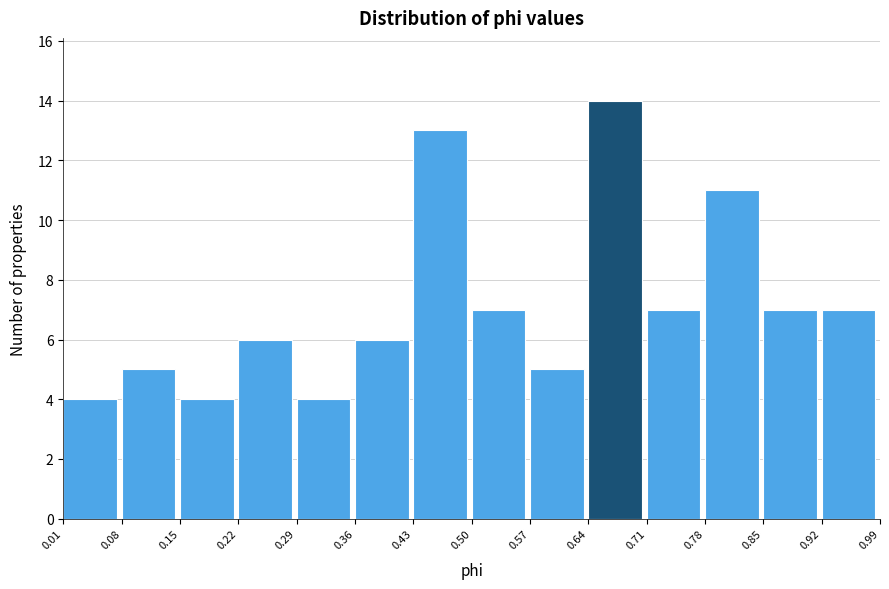

Reading left to right, list every bar in this chart as the range it spans on the x-axis followed by its height. The values are not printed on the chart, so give them approximately, as read against the axis.

0.01 to 0.08: 4
0.08 to 0.15: 5
0.15 to 0.22: 4
0.22 to 0.29: 6
0.29 to 0.36: 4
0.36 to 0.43: 6
0.43 to 0.50: 13
0.50 to 0.57: 7
0.57 to 0.64: 5
0.64 to 0.71: 14
0.71 to 0.78: 7
0.78 to 0.85: 11
0.85 to 0.92: 7
0.92 to 0.99: 7